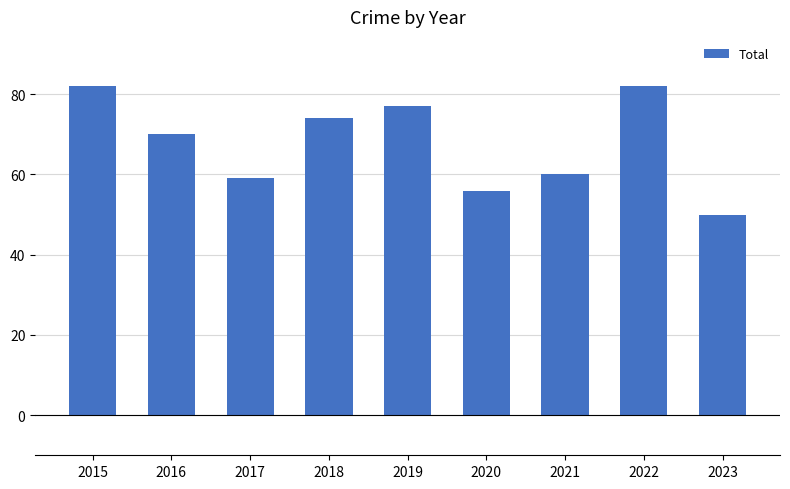

Which has a higher value, 2022 or 2021?

2022